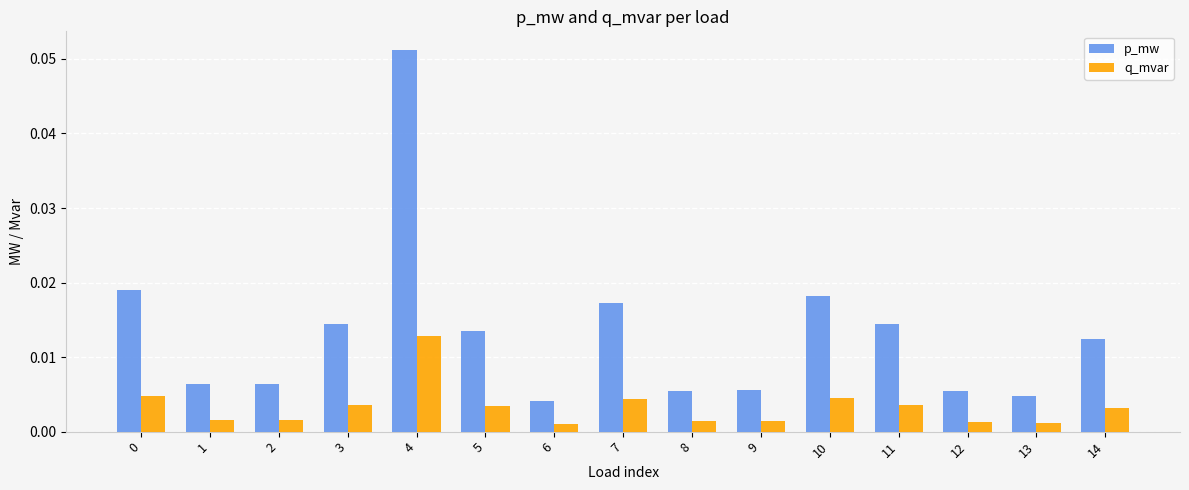

At which category is the sum across all series the highest?

4